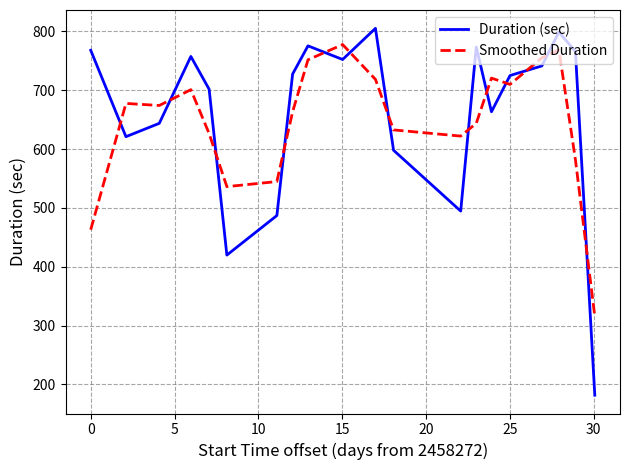

Which series has the widest spread of values?

Duration (sec)